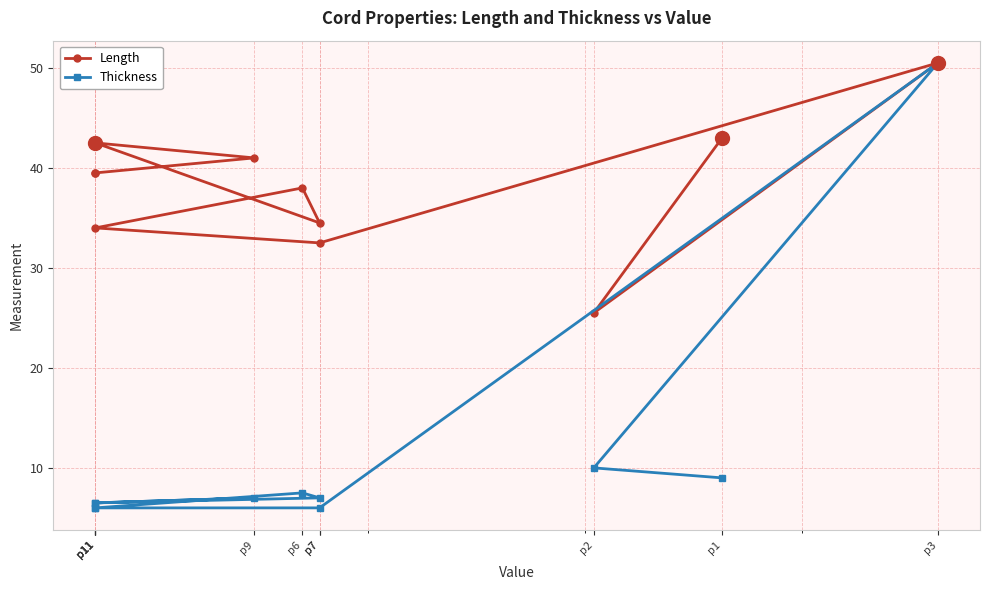

Rank the categories by Thickness value from highest to lowest.

p3, p2, p1, p6, p7, p9, p11, p11, p7, p11, p11